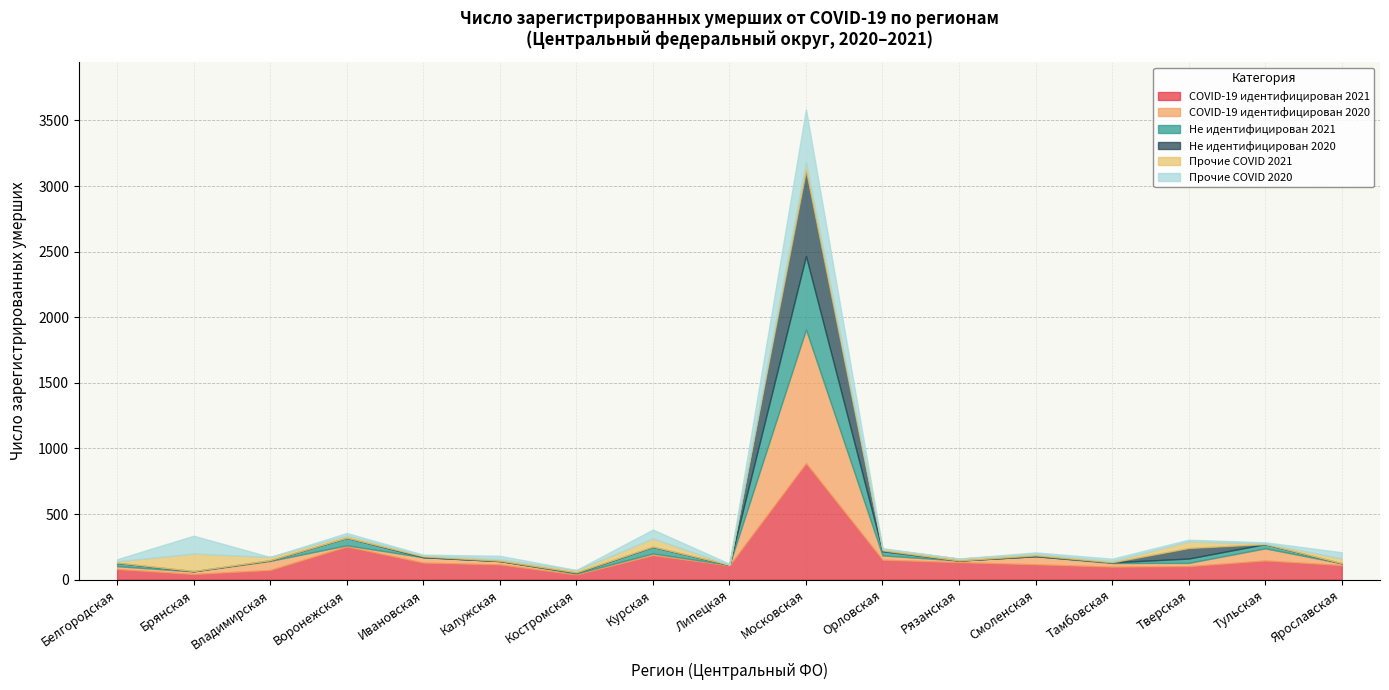

Which category has the highest value across all series?

Московская